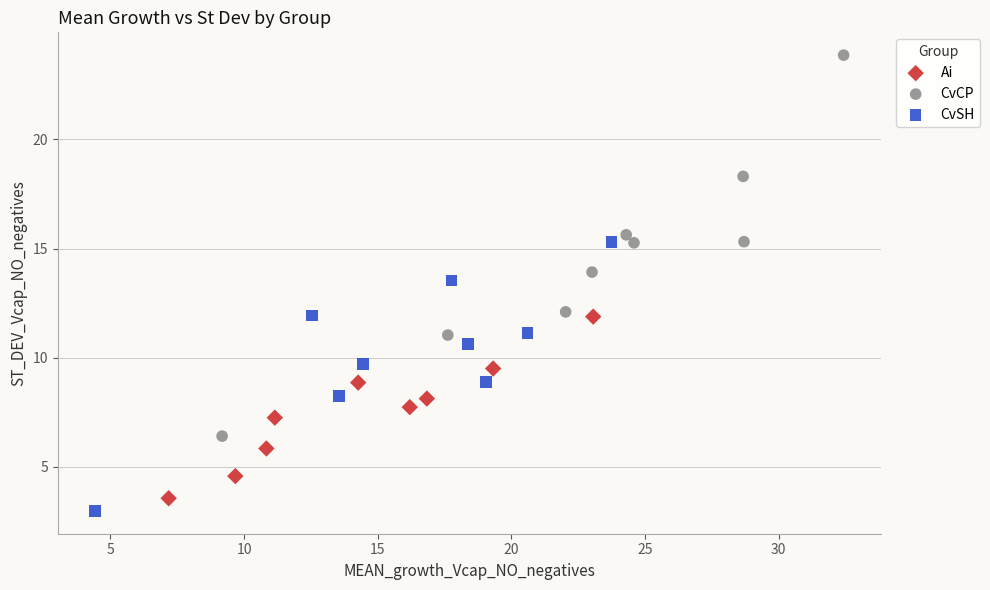

Which series contains the highest Y value?

CvCP